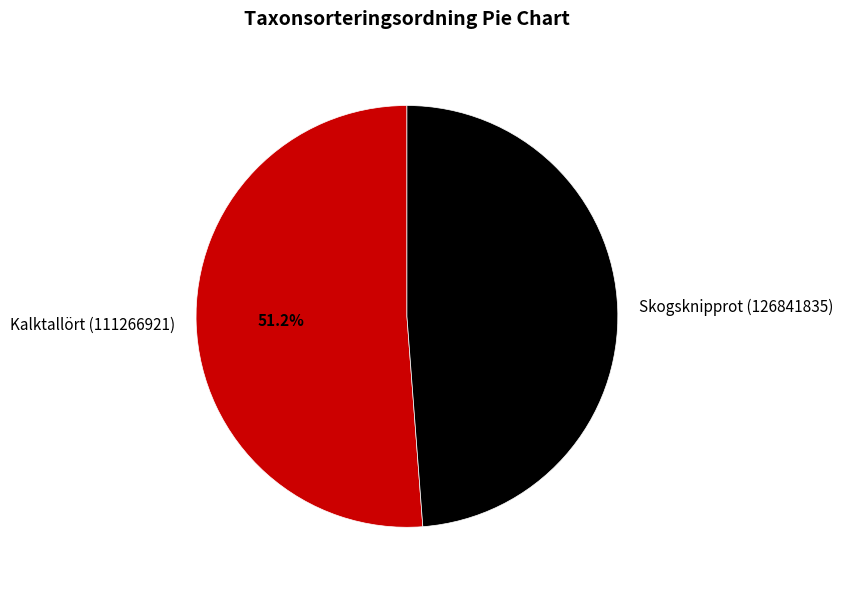

What is the largest slice in the pie chart?

Kalktallört (111266921)